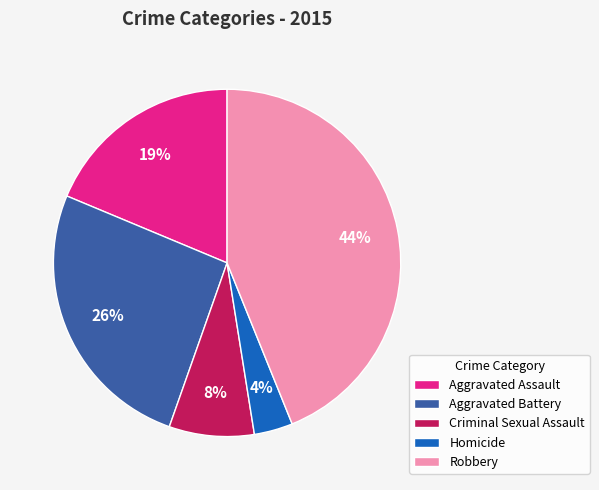

What is the smallest slice in the pie chart?

Homicide